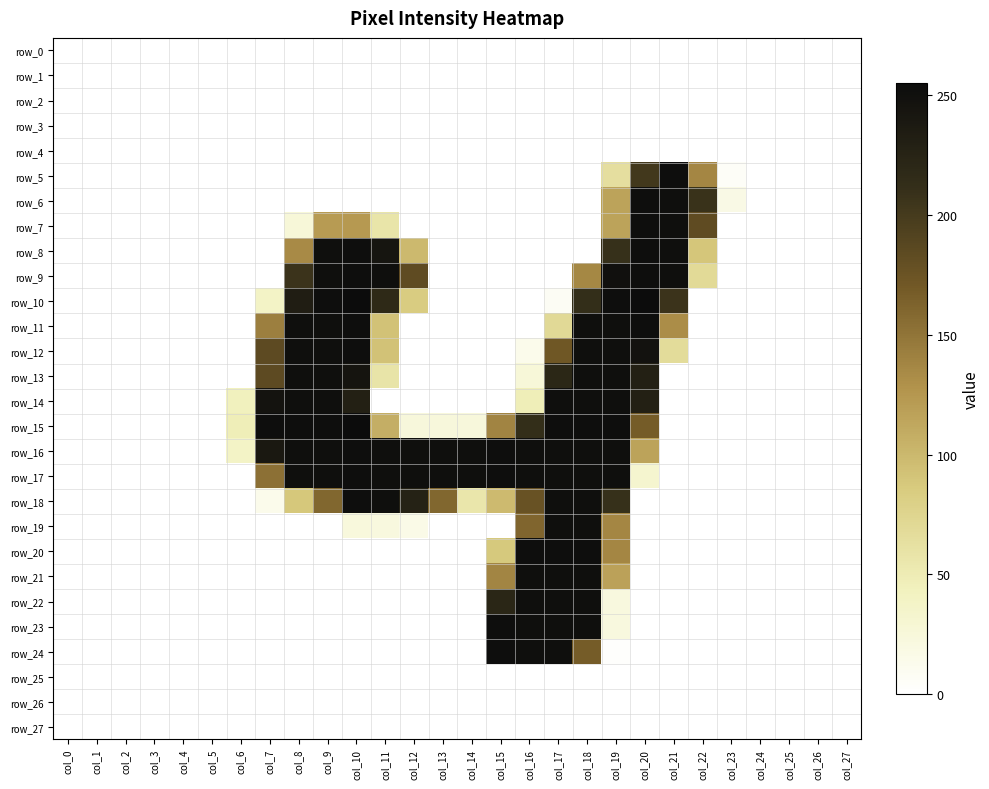

Reading left to right, what are all the values shown in this chart?

row_0: col_0=0	col_1=0	col_2=0	col_3=0	col_4=0	col_5=0	col_6=0	col_7=0	col_8=0	col_9=0	col_10=0	col_11=0	col_12=0	col_13=0	col_14=0	col_15=0	col_16=0	col_17=0	col_18=0	col_19=0	col_20=0	col_21=0	col_22=0	col_23=0	col_24=0	col_25=0	col_26=0	col_27=0
row_1: col_0=0	col_1=0	col_2=0	col_3=0	col_4=0	col_5=0	col_6=0	col_7=0	col_8=0	col_9=0	col_10=0	col_11=0	col_12=0	col_13=0	col_14=0	col_15=0	col_16=0	col_17=0	col_18=0	col_19=0	col_20=0	col_21=0	col_22=0	col_23=0	col_24=0	col_25=0	col_26=0	col_27=0
row_2: col_0=0	col_1=0	col_2=0	col_3=0	col_4=0	col_5=0	col_6=0	col_7=0	col_8=0	col_9=0	col_10=0	col_11=0	col_12=0	col_13=0	col_14=0	col_15=0	col_16=0	col_17=0	col_18=0	col_19=0	col_20=0	col_21=0	col_22=0	col_23=0	col_24=0	col_25=0	col_26=0	col_27=0
row_3: col_0=0	col_1=0	col_2=0	col_3=0	col_4=0	col_5=0	col_6=0	col_7=0	col_8=0	col_9=0	col_10=0	col_11=0	col_12=0	col_13=0	col_14=0	col_15=0	col_16=0	col_17=0	col_18=0	col_19=0	col_20=0	col_21=0	col_22=0	col_23=0	col_24=0	col_25=0	col_26=0	col_27=0
row_4: col_0=0	col_1=0	col_2=0	col_3=0	col_4=0	col_5=0	col_6=0	col_7=0	col_8=0	col_9=0	col_10=0	col_11=0	col_12=0	col_13=0	col_14=0	col_15=0	col_16=0	col_17=0	col_18=0	col_19=0	col_20=0	col_21=0	col_22=0	col_23=0	col_24=0	col_25=0	col_26=0	col_27=0
row_5: col_0=0	col_1=0	col_2=0	col_3=0	col_4=0	col_5=0	col_6=0	col_7=0	col_8=0	col_9=0	col_10=0	col_11=0	col_12=0	col_13=0	col_14=0	col_15=0	col_16=0	col_17=0	col_18=0	col_19=64	col_20=202	col_21=253	col_22=137	col_23=5	col_24=0	col_25=0	col_26=0	col_27=0
row_6: col_0=0	col_1=0	col_2=0	col_3=0	col_4=0	col_5=0	col_6=0	col_7=0	col_8=0	col_9=0	col_10=0	col_11=0	col_12=0	col_13=0	col_14=0	col_15=0	col_16=0	col_17=0	col_18=0	col_19=116	col_20=253	col_21=252	col_22=208	col_23=17	col_24=0	col_25=0	col_26=0	col_27=0
row_7: col_0=0	col_1=0	col_2=0	col_3=0	col_4=0	col_5=0	col_6=0	col_7=0	col_8=26	col_9=122	col_10=123	col_11=57	col_12=0	col_13=0	col_14=0	col_15=0	col_16=0	col_17=0	col_18=0	col_19=116	col_20=253	col_21=252	col_22=183	col_23=0	col_24=0	col_25=0	col_26=0	col_27=0
row_8: col_0=0	col_1=0	col_2=0	col_3=0	col_4=0	col_5=0	col_6=0	col_7=0	col_8=134	col_9=252	col_10=253	col_11=244	col_12=99	col_13=0	col_14=0	col_15=0	col_16=0	col_17=0	col_18=0	col_19=210	col_20=253	col_21=252	col_22=89	col_23=0	col_24=0	col_25=0	col_26=0	col_27=0
row_9: col_0=0	col_1=0	col_2=0	col_3=0	col_4=0	col_5=0	col_6=0	col_7=0	col_8=207	col_9=252	col_10=253	col_11=252	col_12=183	col_13=0	col_14=0	col_15=0	col_16=0	col_17=0	col_18=136	col_19=250	col_20=253	col_21=252	col_22=69	col_23=0	col_24=0	col_25=0	col_26=0	col_27=0
row_10: col_0=0	col_1=0	col_2=0	col_3=0	col_4=0	col_5=0	col_6=0	col_7=38	col_8=233	col_9=253	col_10=255	col_11=218	col_12=84	col_13=0	col_14=0	col_15=0	col_16=0	col_17=7	col_18=212	col_19=253	col_20=255	col_21=207	col_22=0	col_23=0	col_24=0	col_25=0	col_26=0	col_27=0
row_11: col_0=0	col_1=0	col_2=0	col_3=0	col_4=0	col_5=0	col_6=0	col_7=142	col_8=252	col_9=252	col_10=253	col_11=92	col_12=0	col_13=0	col_14=0	col_15=0	col_16=0	col_17=70	col_18=252	col_19=252	col_20=253	col_21=132	col_22=0	col_23=0	col_24=0	col_25=0	col_26=0	col_27=0
row_12: col_0=0	col_1=0	col_2=0	col_3=0	col_4=0	col_5=0	col_6=0	col_7=184	col_8=252	col_9=252	col_10=253	col_11=92	col_12=0	col_13=0	col_14=0	col_15=0	col_16=13	col_17=172	col_18=252	col_19=252	col_20=247	col_21=67	col_22=0	col_23=0	col_24=0	col_25=0	col_26=0	col_27=0
row_13: col_0=0	col_1=0	col_2=0	col_3=0	col_4=0	col_5=0	col_6=0	col_7=184	col_8=252	col_9=252	col_10=245	col_11=58	col_12=0	col_13=0	col_14=0	col_15=0	col_16=26	col_17=221	col_18=252	col_19=252	col_20=230	col_21=0	col_22=0	col_23=0	col_24=0	col_25=0	col_26=0	col_27=0
row_14: col_0=0	col_1=0	col_2=0	col_3=0	col_4=0	col_5=0	col_6=43	col_7=246	col_8=252	col_9=252	col_10=230	col_11=0	col_12=0	col_13=0	col_14=0	col_15=0	col_16=47	col_17=252	col_18=252	col_19=252	col_20=230	col_21=0	col_22=0	col_23=0	col_24=0	col_25=0	col_26=0	col_27=0
row_15: col_0=0	col_1=0	col_2=0	col_3=0	col_4=0	col_5=0	col_6=47	col_7=253	col_8=253	col_9=253	col_10=255	col_11=107	col_12=24	col_13=24	col_14=24	col_15=139	col_16=212	col_17=253	col_18=253	col_19=253	col_20=168	col_21=0	col_22=0	col_23=0	col_24=0	col_25=0	col_26=0	col_27=0
row_16: col_0=0	col_1=0	col_2=0	col_3=0	col_4=0	col_5=0	col_6=38	col_7=240	col_8=252	col_9=252	col_10=253	col_11=252	col_12=252	col_13=252	col_14=252	col_15=253	col_16=252	col_17=252	col_18=252	col_19=252	col_20=116	col_21=0	col_22=0	col_23=0	col_24=0	col_25=0	col_26=0	col_27=0
row_17: col_0=0	col_1=0	col_2=0	col_3=0	col_4=0	col_5=0	col_6=0	col_7=153	col_8=252	col_9=252	col_10=253	col_11=252	col_12=252	col_13=252	col_14=252	col_15=253	col_16=252	col_17=252	col_18=252	col_19=252	col_20=32	col_21=0	col_22=0	col_23=0	col_24=0	col_25=0	col_26=0	col_27=0
row_18: col_0=0	col_1=0	col_2=0	col_3=0	col_4=0	col_5=0	col_6=0	col_7=13	col_8=88	col_9=160	col_10=253	col_11=252	col_12=227	col_13=160	col_14=56	col_15=98	col_16=177	col_17=252	col_18=252	col_19=210	col_20=0	col_21=0	col_22=0	col_23=0	col_24=0	col_25=0	col_26=0	col_27=0
row_19: col_0=0	col_1=0	col_2=0	col_3=0	col_4=0	col_5=0	col_6=0	col_7=0	col_8=0	col_9=0	col_10=23	col_11=22	col_12=16	col_13=0	col_14=0	col_15=0	col_16=161	col_17=252	col_18=252	col_19=137	col_20=0	col_21=0	col_22=0	col_23=0	col_24=0	col_25=0	col_26=0	col_27=0
row_20: col_0=0	col_1=0	col_2=0	col_3=0	col_4=0	col_5=0	col_6=0	col_7=0	col_8=0	col_9=0	col_10=0	col_11=0	col_12=0	col_13=0	col_14=0	col_15=87	col_16=253	col_17=253	col_18=253	col_19=137	col_20=0	col_21=0	col_22=0	col_23=0	col_24=0	col_25=0	col_26=0	col_27=0
row_21: col_0=0	col_1=0	col_2=0	col_3=0	col_4=0	col_5=0	col_6=0	col_7=0	col_8=0	col_9=0	col_10=0	col_11=0	col_12=0	col_13=0	col_14=0	col_15=138	col_16=252	col_17=252	col_18=252	col_19=117	col_20=0	col_21=0	col_22=0	col_23=0	col_24=0	col_25=0	col_26=0	col_27=0
row_22: col_0=0	col_1=0	col_2=0	col_3=0	col_4=0	col_5=0	col_6=0	col_7=0	col_8=0	col_9=0	col_10=0	col_11=0	col_12=0	col_13=0	col_14=0	col_15=222	col_16=252	col_17=252	col_18=252	col_19=22	col_20=0	col_21=0	col_22=0	col_23=0	col_24=0	col_25=0	col_26=0	col_27=0
row_23: col_0=0	col_1=0	col_2=0	col_3=0	col_4=0	col_5=0	col_6=0	col_7=0	col_8=0	col_9=0	col_10=0	col_11=0	col_12=0	col_13=0	col_14=0	col_15=253	col_16=252	col_17=252	col_18=252	col_19=22	col_20=0	col_21=0	col_22=0	col_23=0	col_24=0	col_25=0	col_26=0	col_27=0
row_24: col_0=0	col_1=0	col_2=0	col_3=0	col_4=0	col_5=0	col_6=0	col_7=0	col_8=0	col_9=0	col_10=0	col_11=0	col_12=0	col_13=0	col_14=0	col_15=253	col_16=252	col_17=252	col_18=168	col_19=2	col_20=0	col_21=0	col_22=0	col_23=0	col_24=0	col_25=0	col_26=0	col_27=0
row_25: col_0=0	col_1=0	col_2=0	col_3=0	col_4=0	col_5=0	col_6=0	col_7=0	col_8=0	col_9=0	col_10=0	col_11=0	col_12=0	col_13=0	col_14=0	col_15=0	col_16=0	col_17=0	col_18=0	col_19=0	col_20=0	col_21=0	col_22=0	col_23=0	col_24=0	col_25=0	col_26=0	col_27=0
row_26: col_0=0	col_1=0	col_2=0	col_3=0	col_4=0	col_5=0	col_6=0	col_7=0	col_8=0	col_9=0	col_10=0	col_11=0	col_12=0	col_13=0	col_14=0	col_15=0	col_16=0	col_17=0	col_18=0	col_19=0	col_20=0	col_21=0	col_22=0	col_23=0	col_24=0	col_25=0	col_26=0	col_27=0
row_27: col_0=0	col_1=0	col_2=0	col_3=0	col_4=0	col_5=0	col_6=0	col_7=0	col_8=0	col_9=0	col_10=0	col_11=0	col_12=0	col_13=0	col_14=0	col_15=0	col_16=0	col_17=0	col_18=0	col_19=0	col_20=0	col_21=0	col_22=0	col_23=0	col_24=0	col_25=0	col_26=0	col_27=0